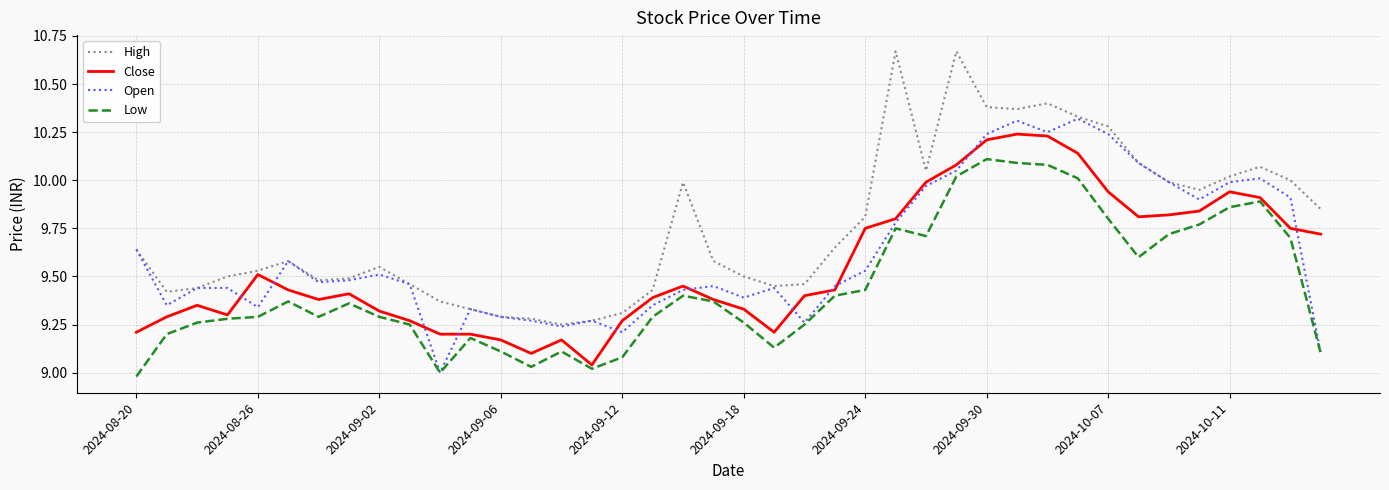

List the series in order of their peak value, highest first.

High, Open, Close, Low